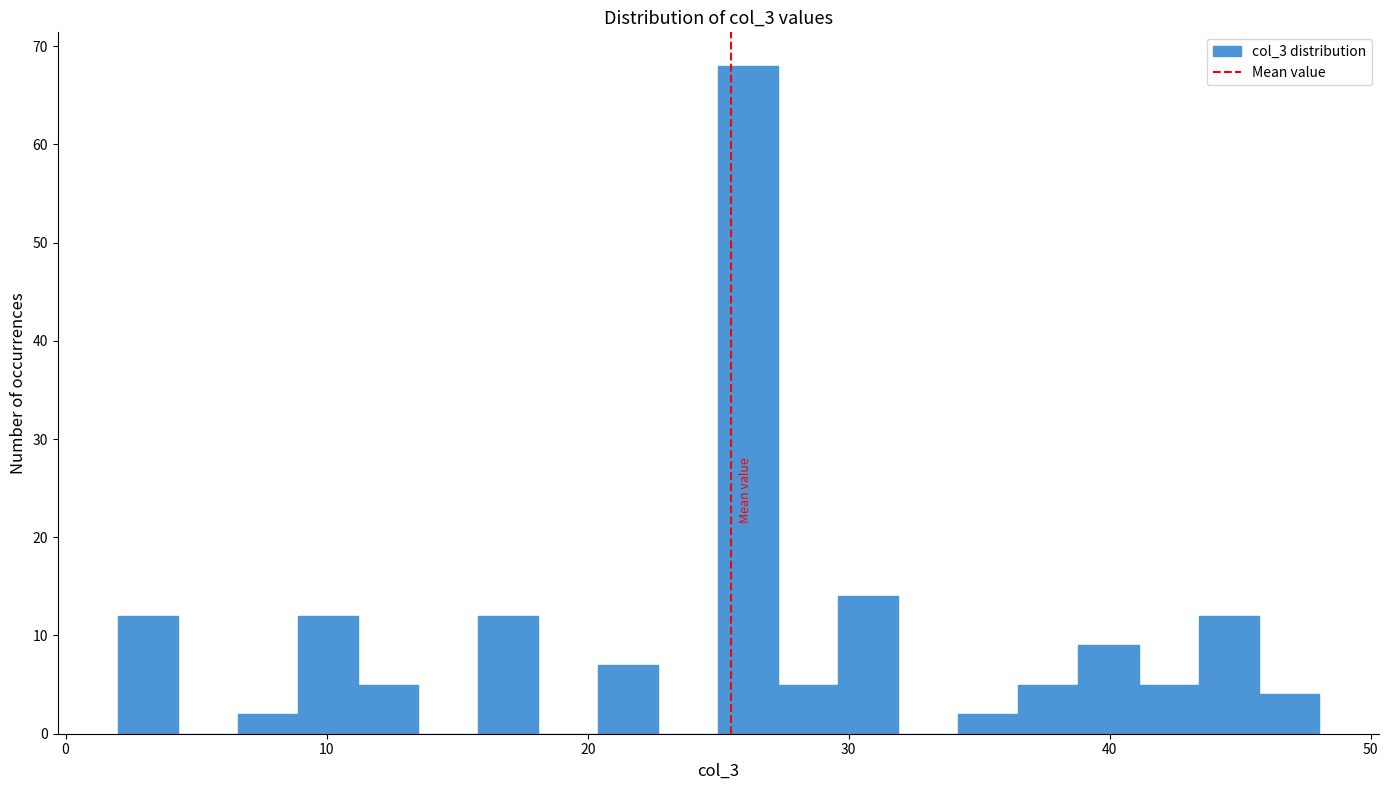

Read against the x-axis, roughly where is the centre of the tallest bar?

26